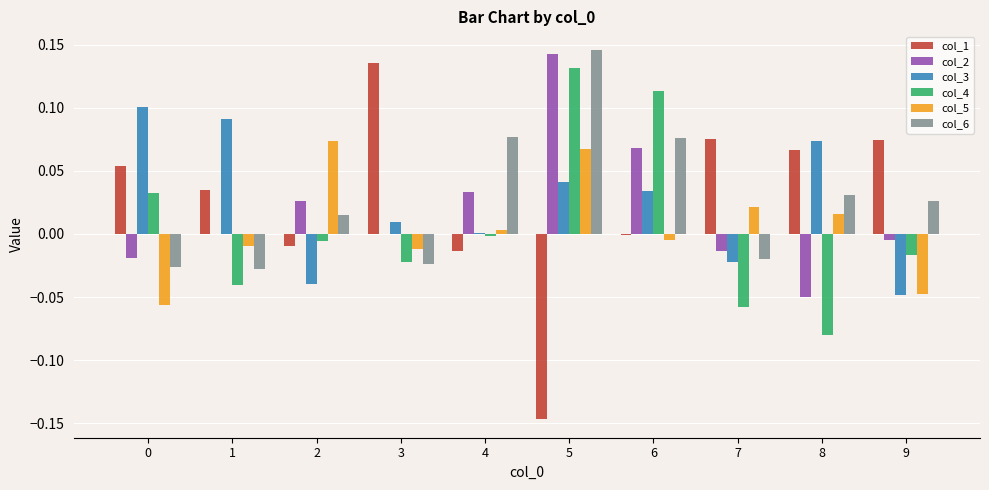

At which category is the sum across all series the highest?

5